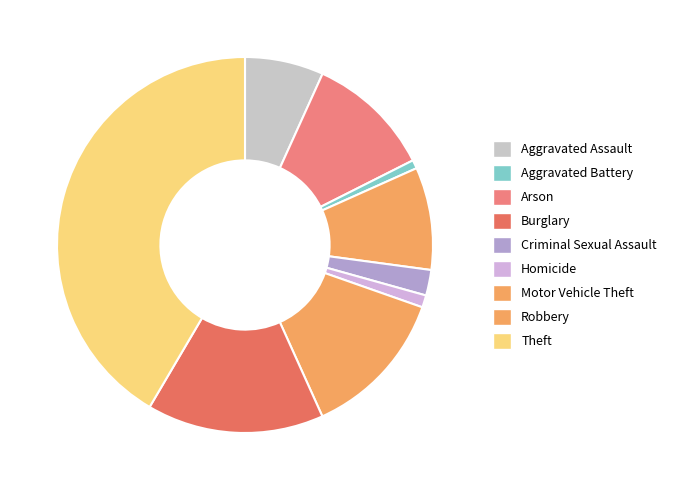

Which slice is the smallest?

Arson